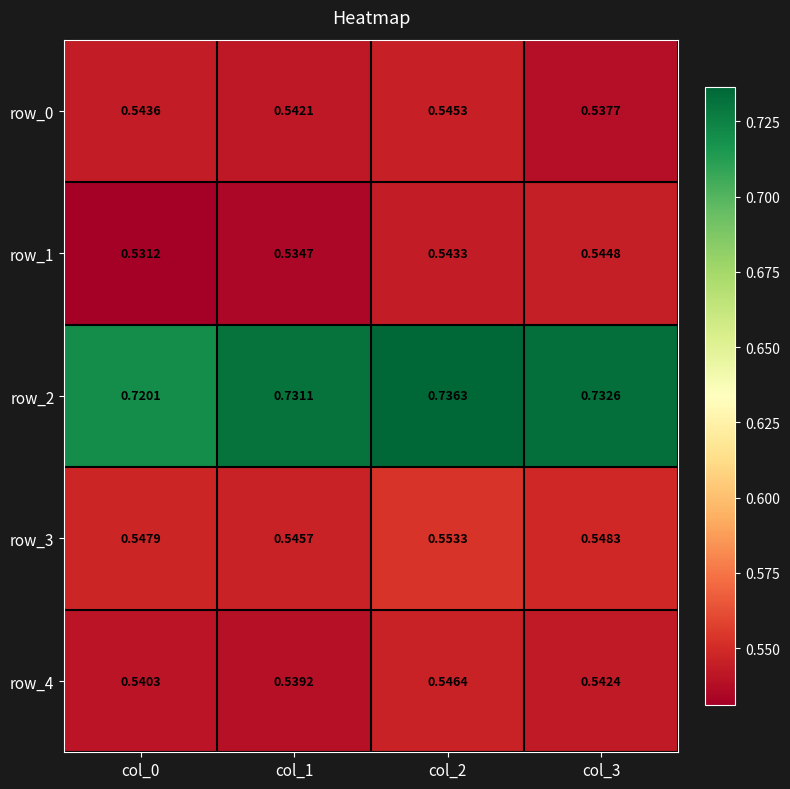

How many row_2 values are between 0 and 1?

4